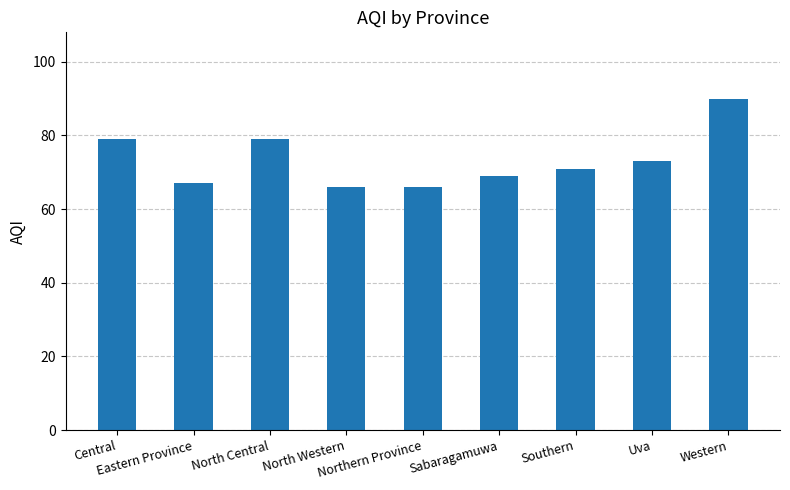

What is the smallest value displayed?

66